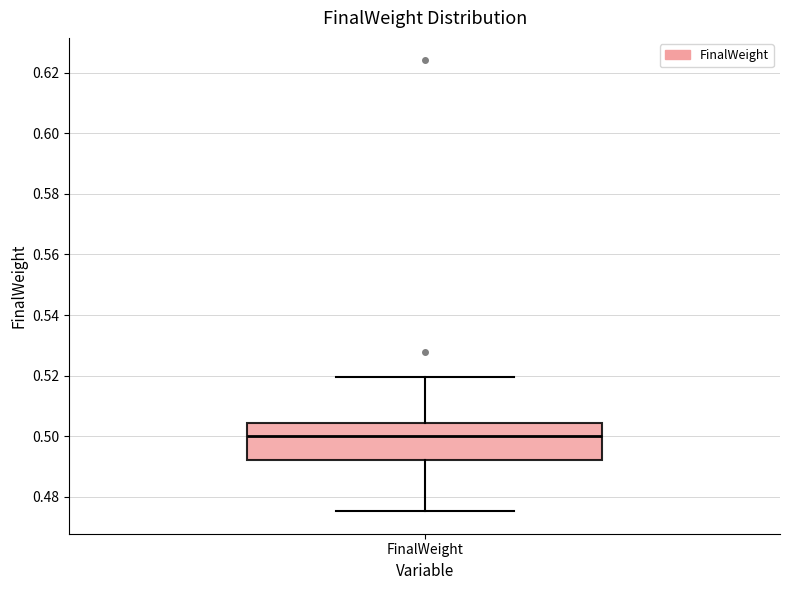

Where does the upper whisker of the box for FinalWeight end on the y-axis? The values are not printed on the chart, so give them approximately, as read against the axis.

0.520